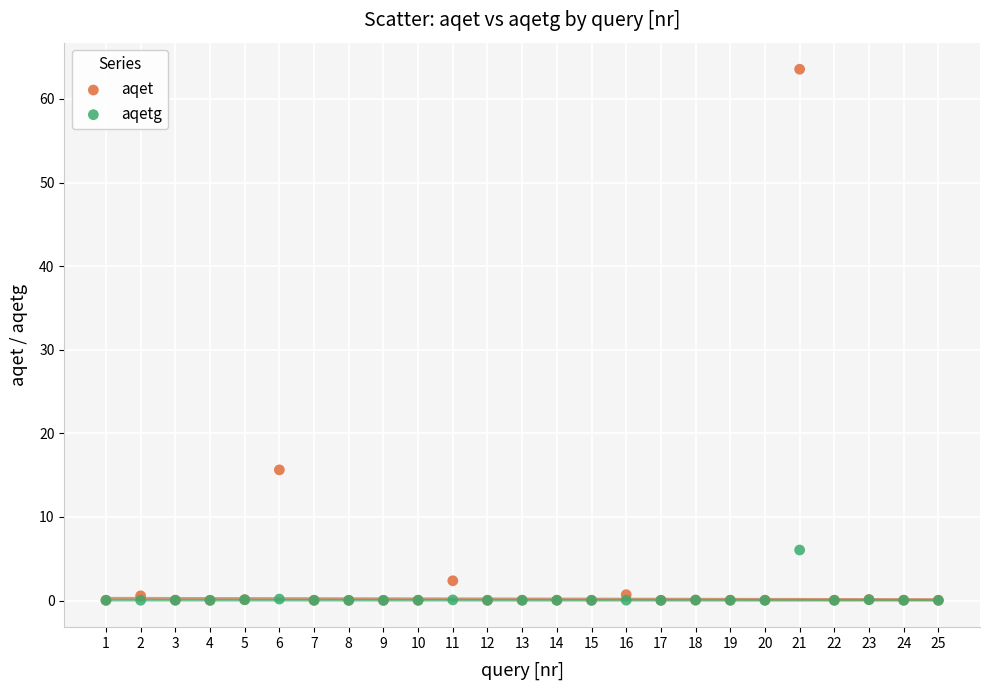

In the aqet series, what Y value is closest to 31?

15.6